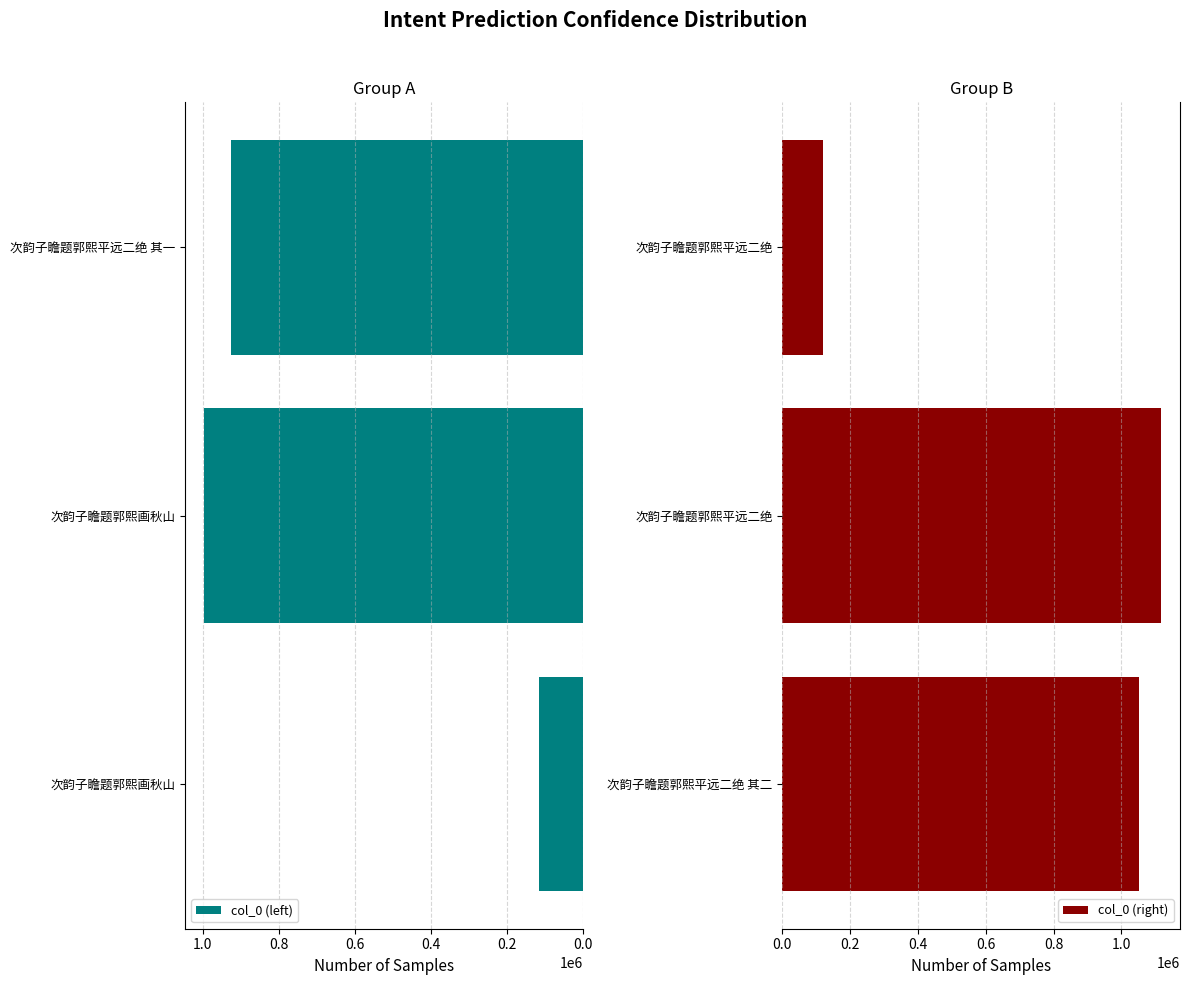

Reading left to right, list all the values displayed in this chart.

col_0 (left): 114537	996603	924529
col_0 (right): 1051567	1117163	119025